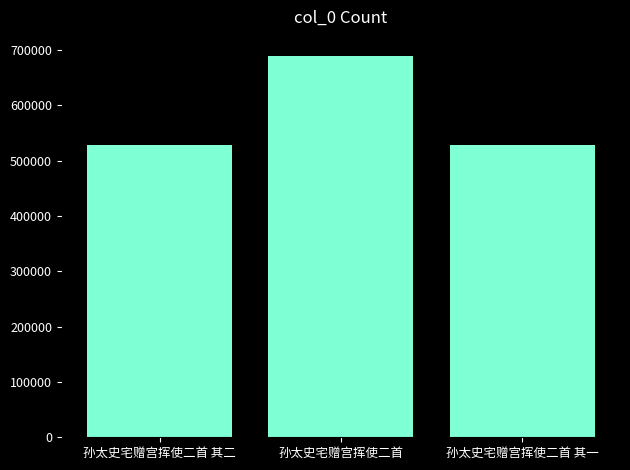

What is the difference between the maximum and minimum values?

160453